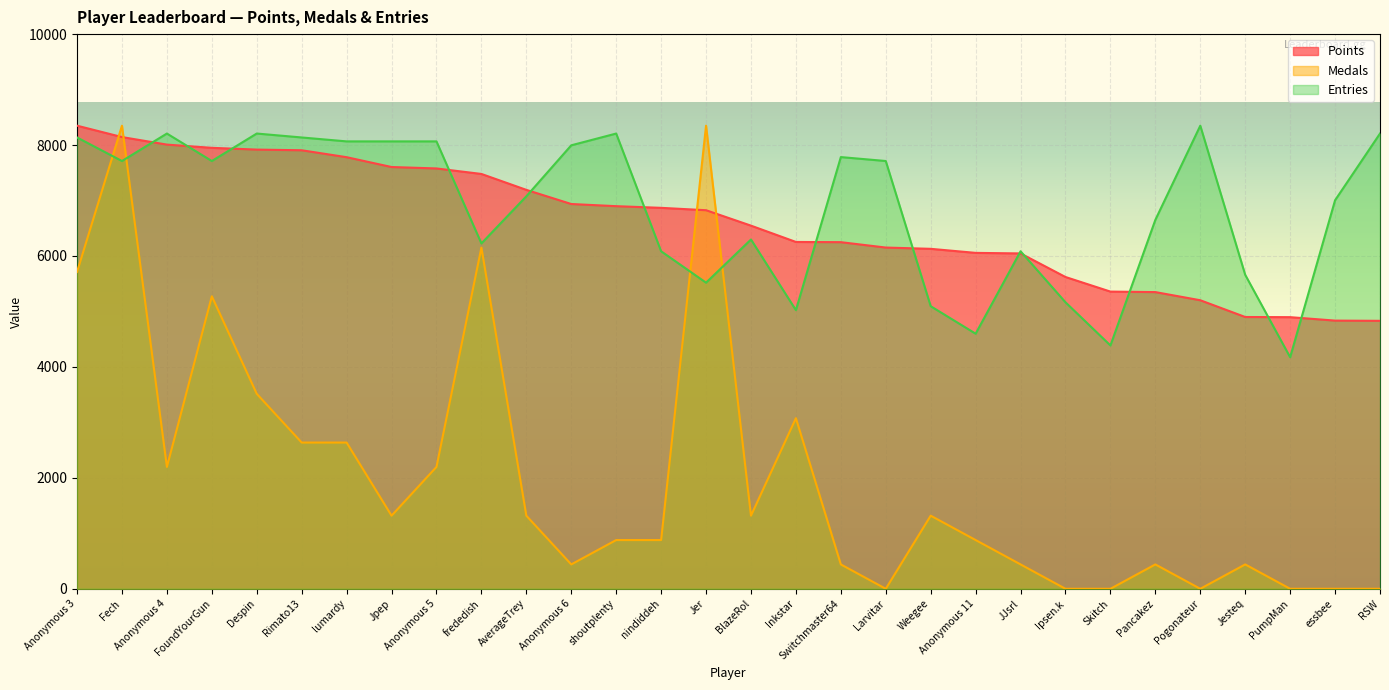

How many lines are shown in the chart?

3